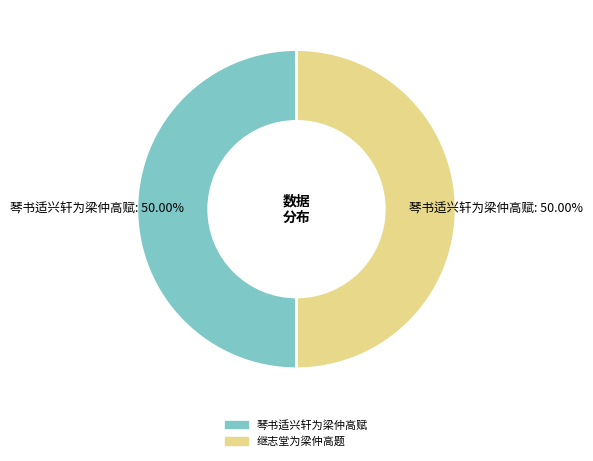

What percentage do 琴书适兴轩为梁仲高赋 and 继志堂为梁仲高题 together represent?

100.0%